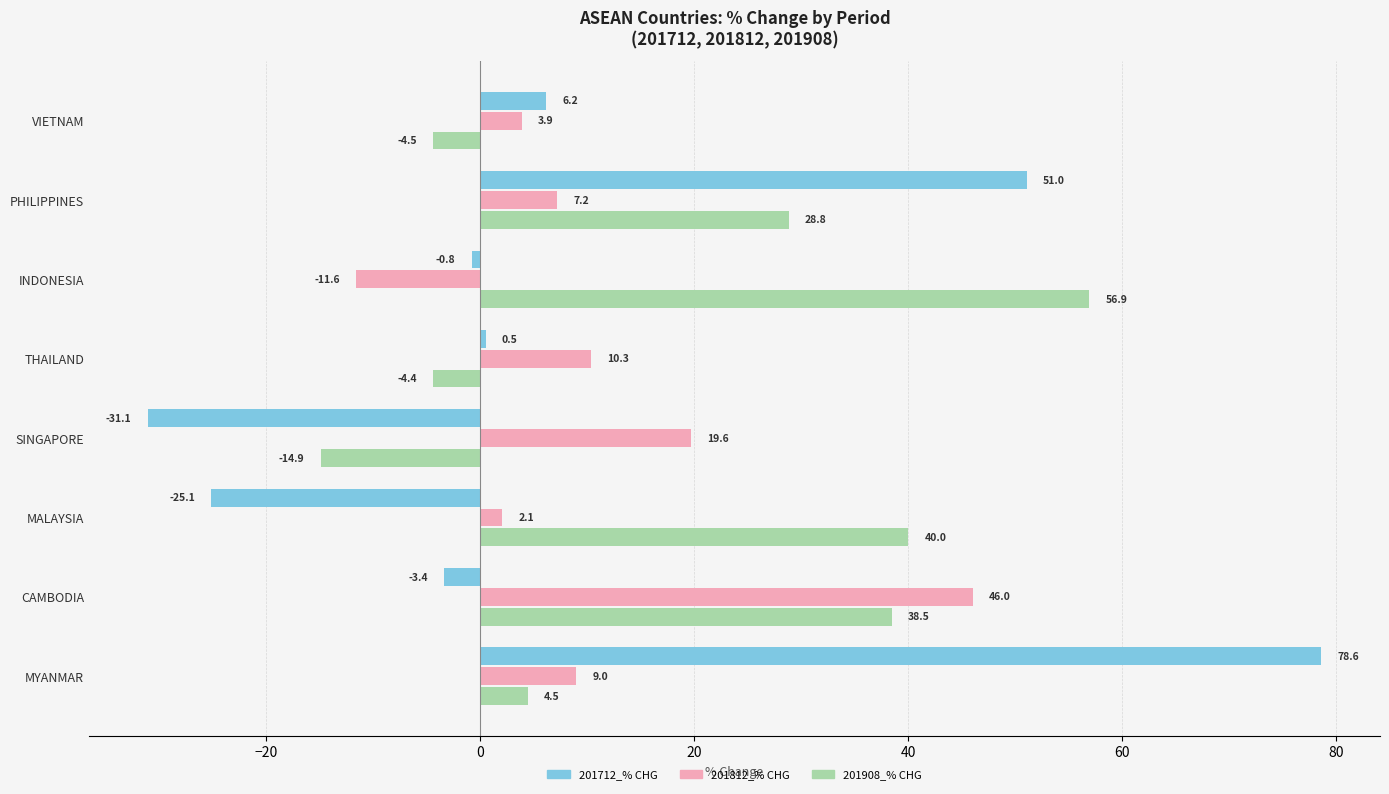

Rank the categories by 201908_% CHG value from lowest to highest.

SINGAPORE, VIETNAM, THAILAND, MYANMAR, PHILIPPINES, CAMBODIA, MALAYSIA, INDONESIA